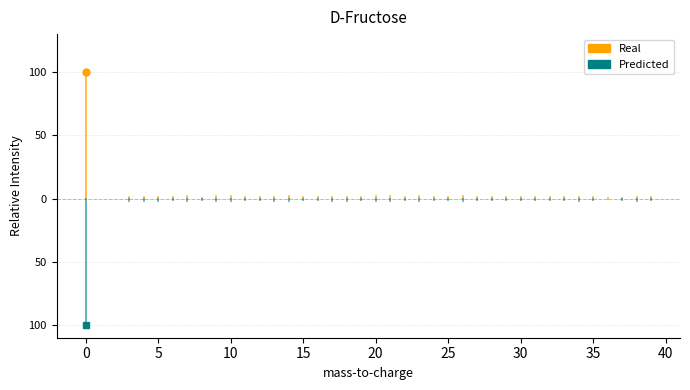

Which series changed the most between −5 and 0?

Real